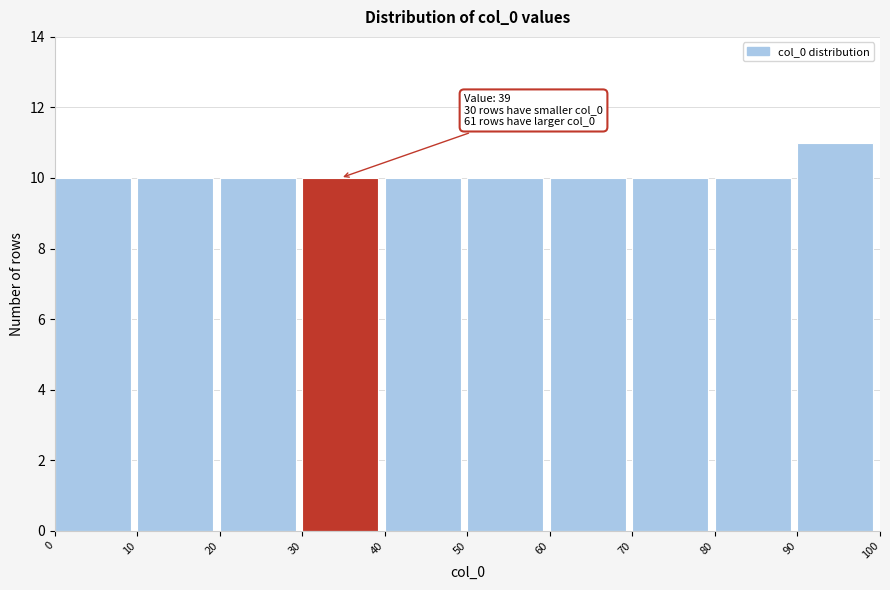

Over which range of the x-axis is the bar tallest?

90 to 100